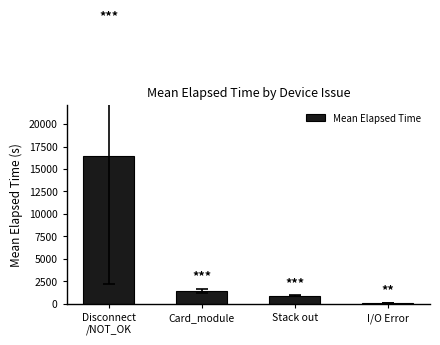

What is the average value?

4716.0